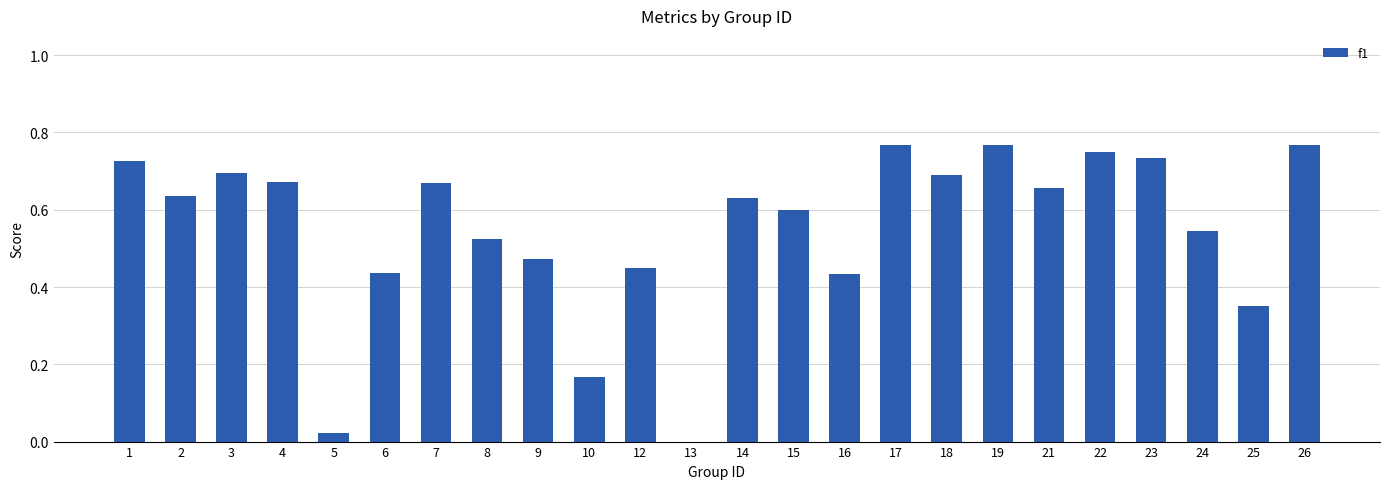

The value at 7 is 1.0. True or false?

False